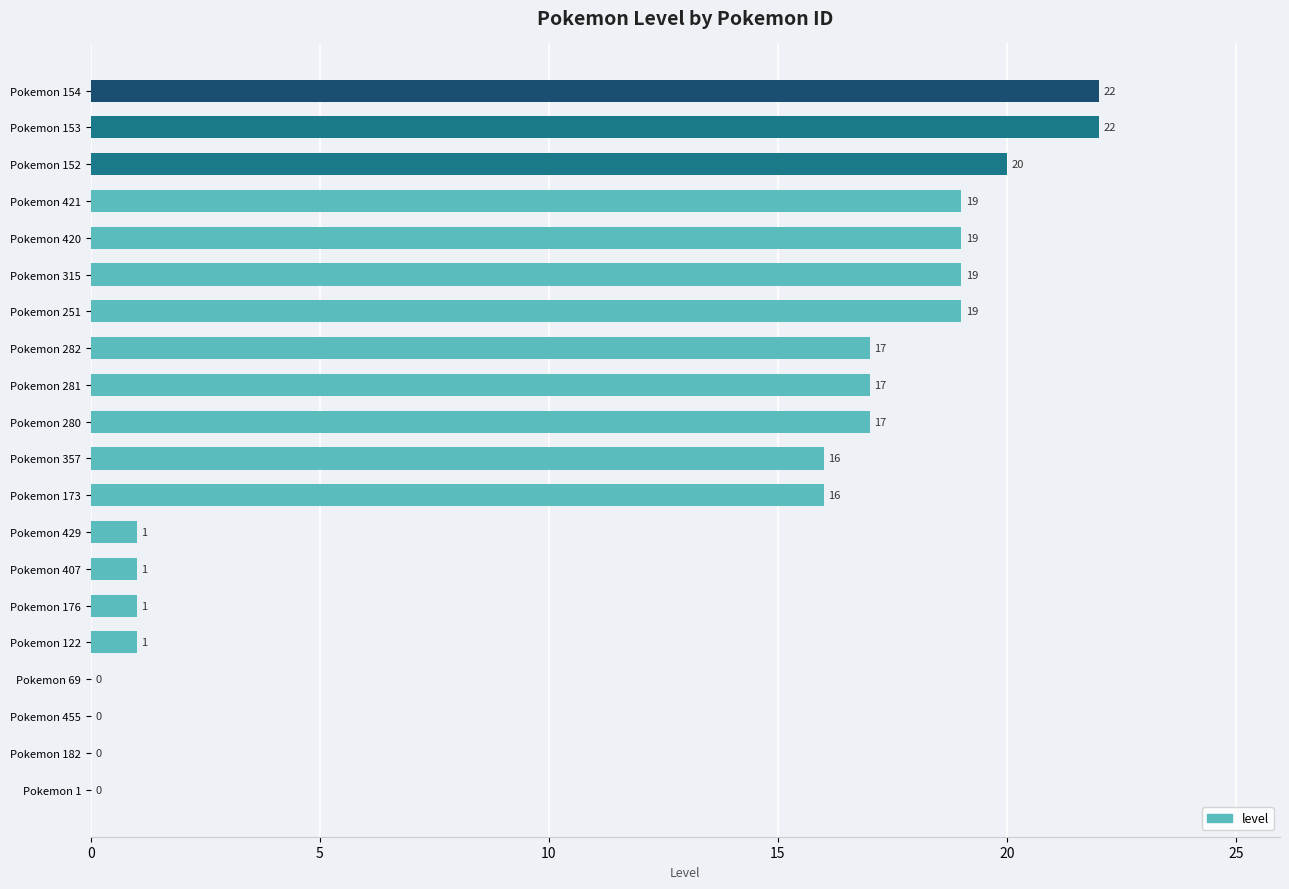

What is the approximate value at Pokemon 251, to the nearest 10?

20